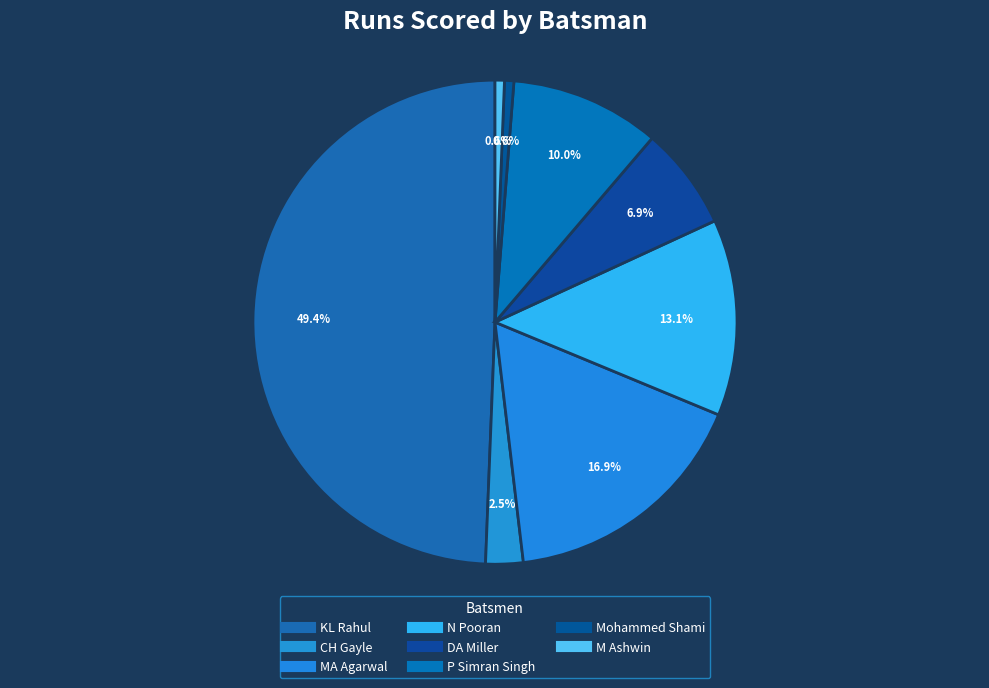

Which slice is the largest?

KL Rahul